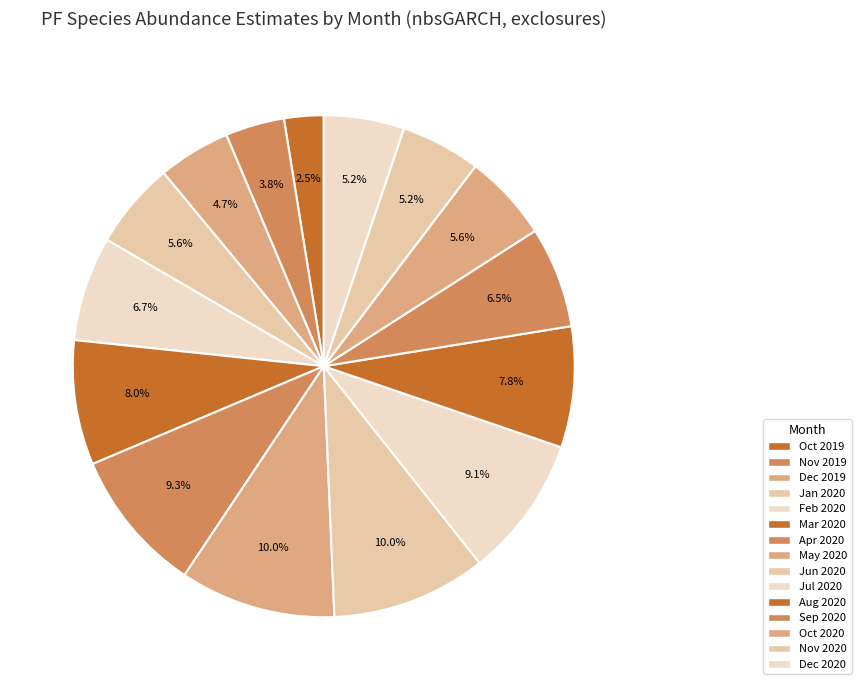

How many slices are in this pie chart?

15